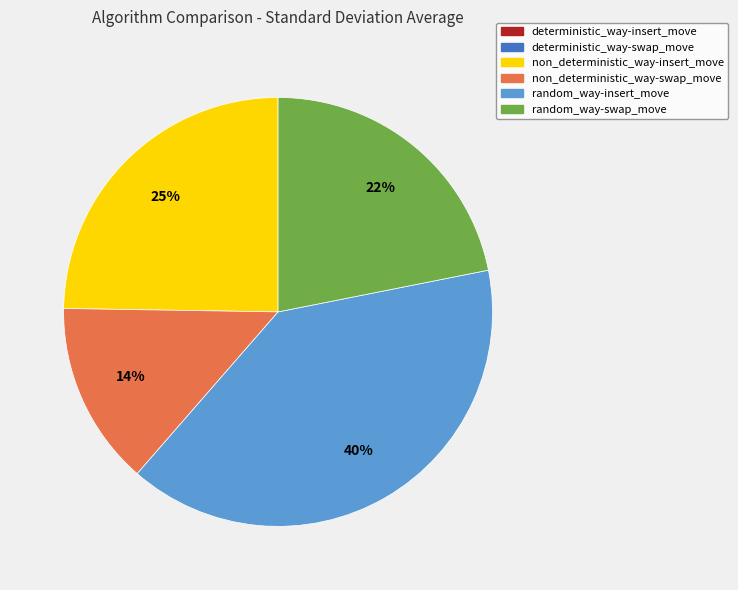

To the nearest percent, what is the average slice percentage?

17%